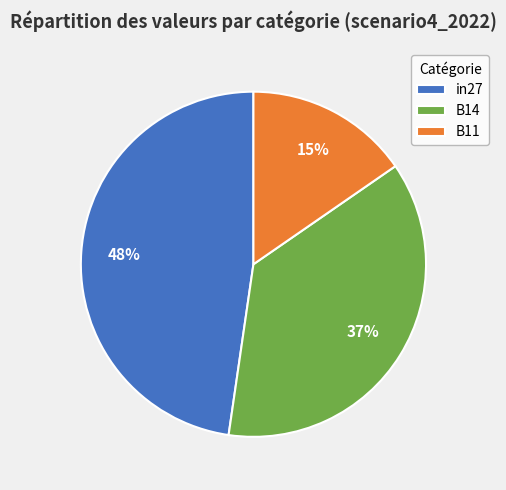

How many segments does this pie chart have?

3